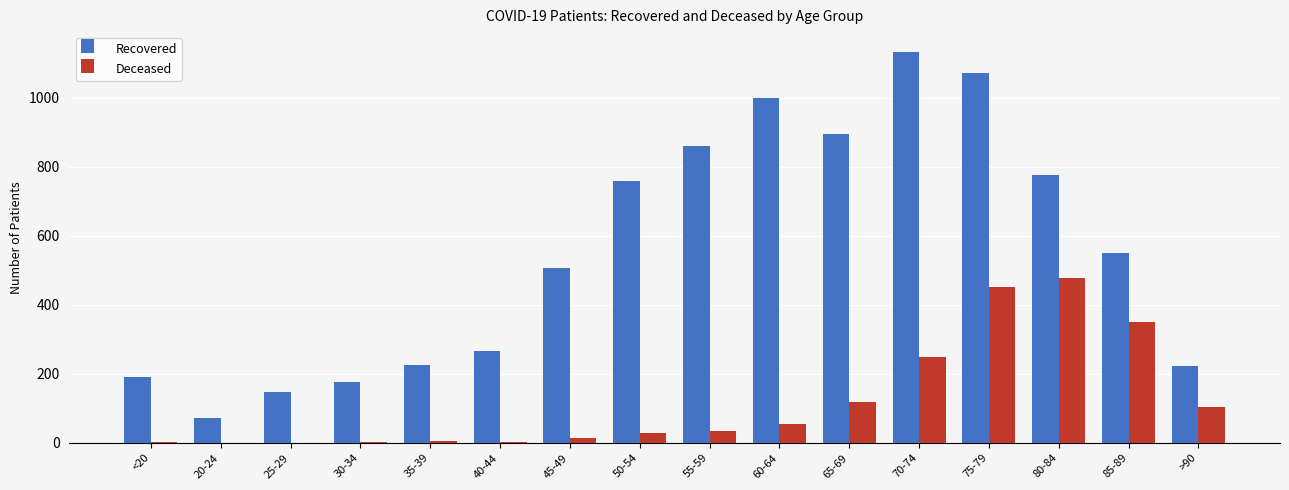

How many series are shown in this chart?

2